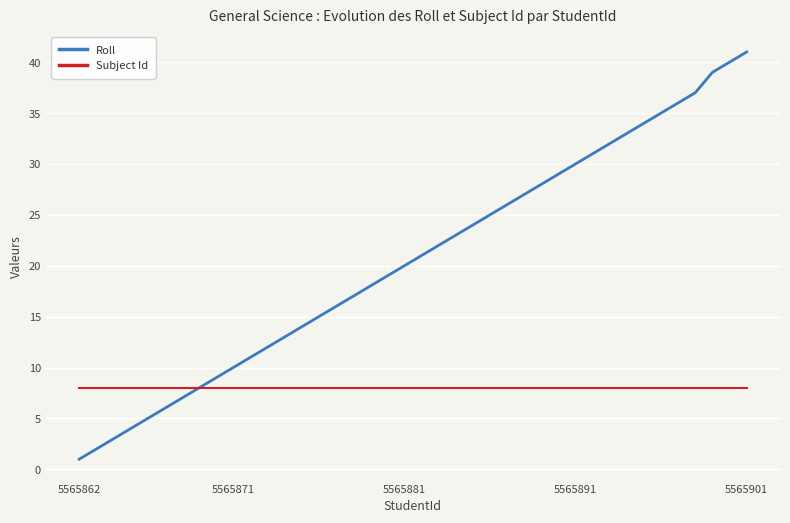

Which series has the largest range (max minus min)?

Roll